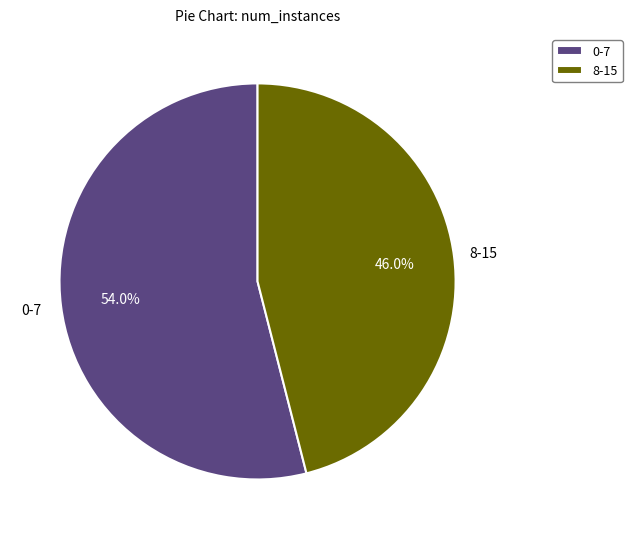

Combined, what portion of the pie is 8-15 and 0-7?

100.0%